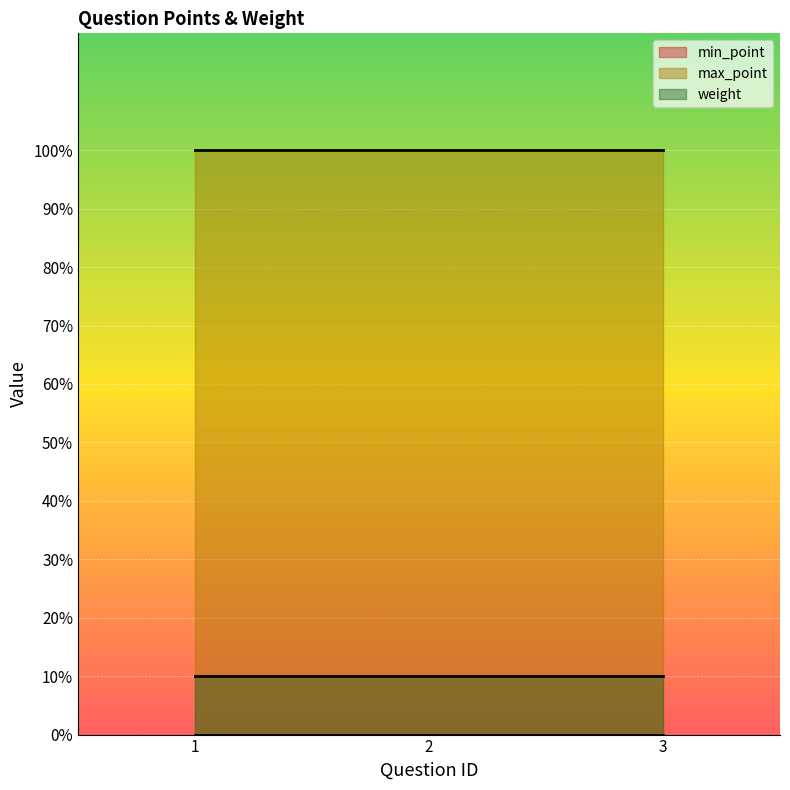

Which category has the lowest value in the min_point series?

1